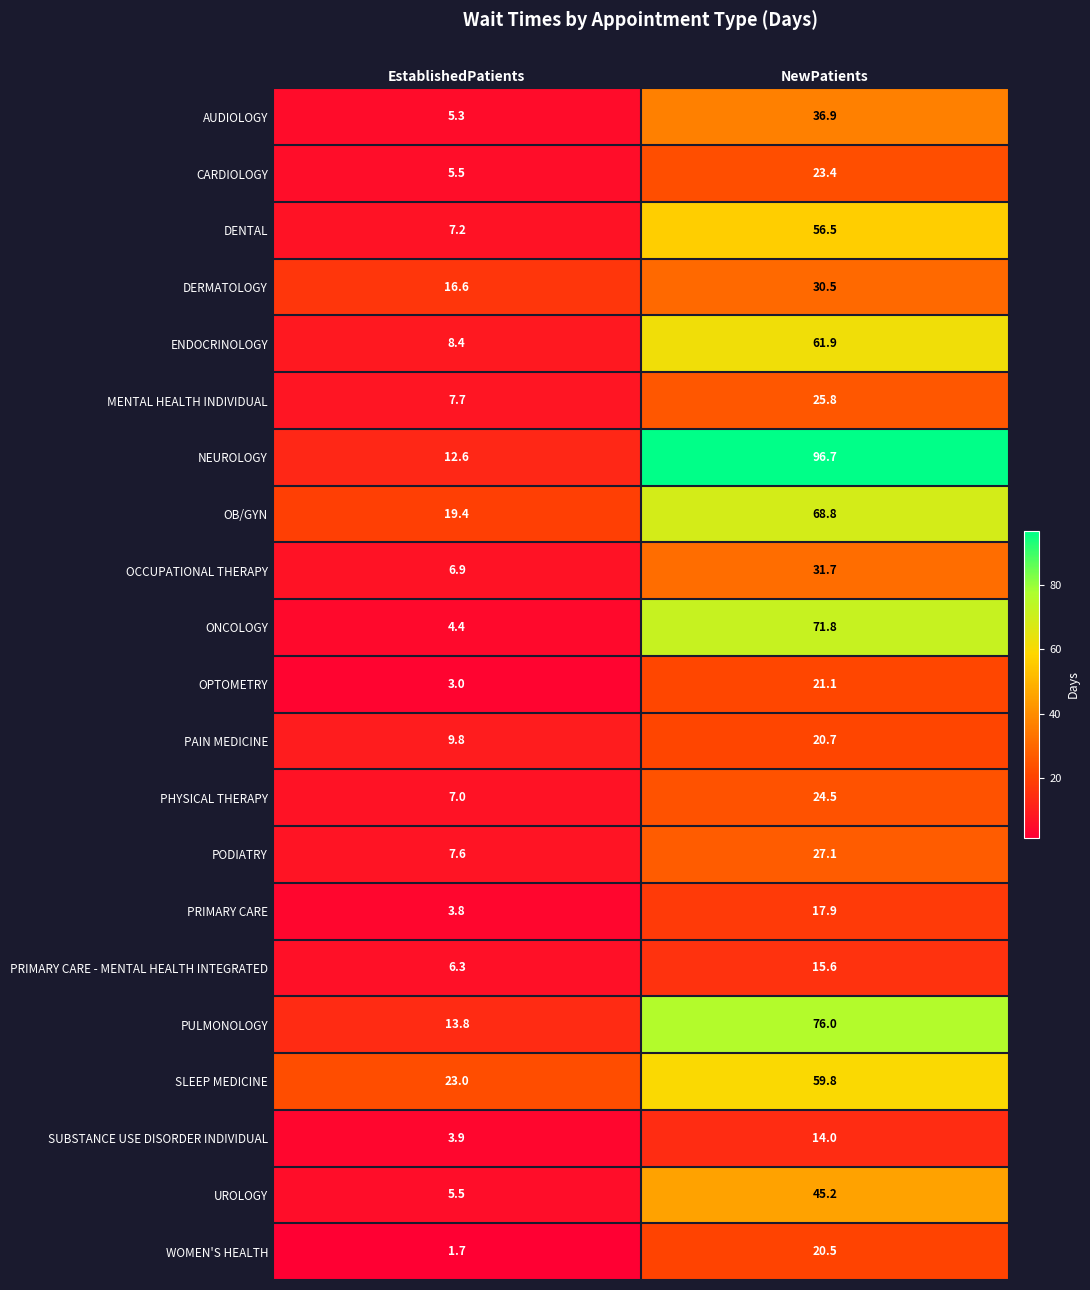

Which series changed the most between EstablishedPatients and NewPatients?

NEUROLOGY